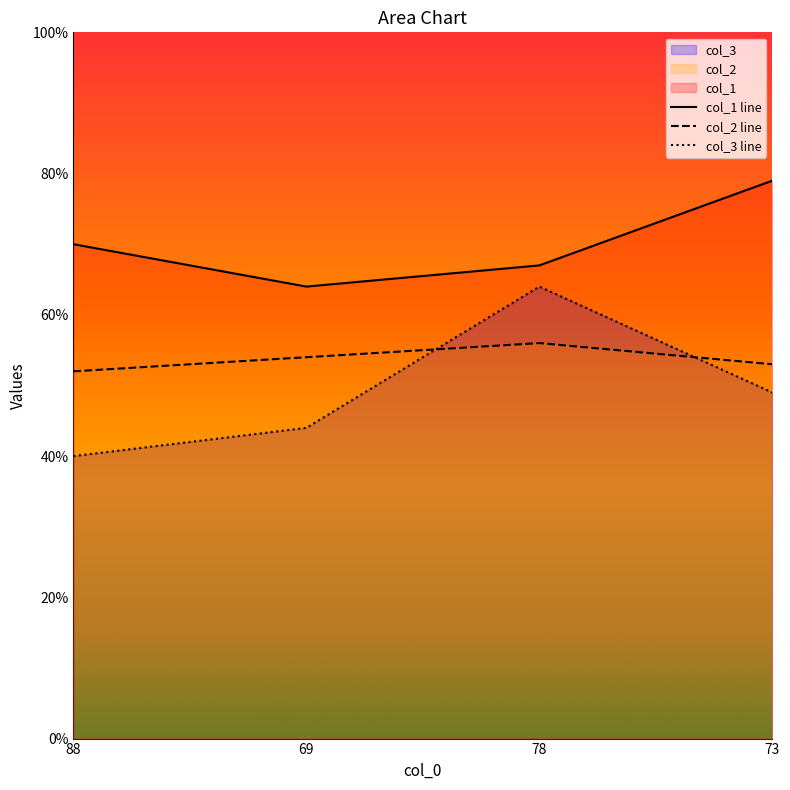

At 69, list the series in order from smallest to largest.

col_3 line, col_2 line, col_1 line